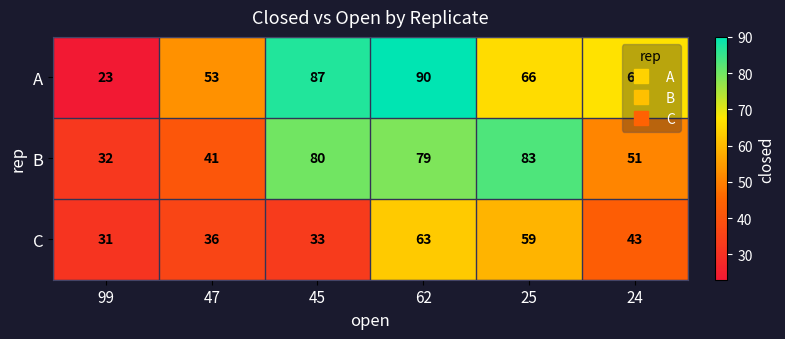

Which label corresponds to the smallest value in the chart?

99